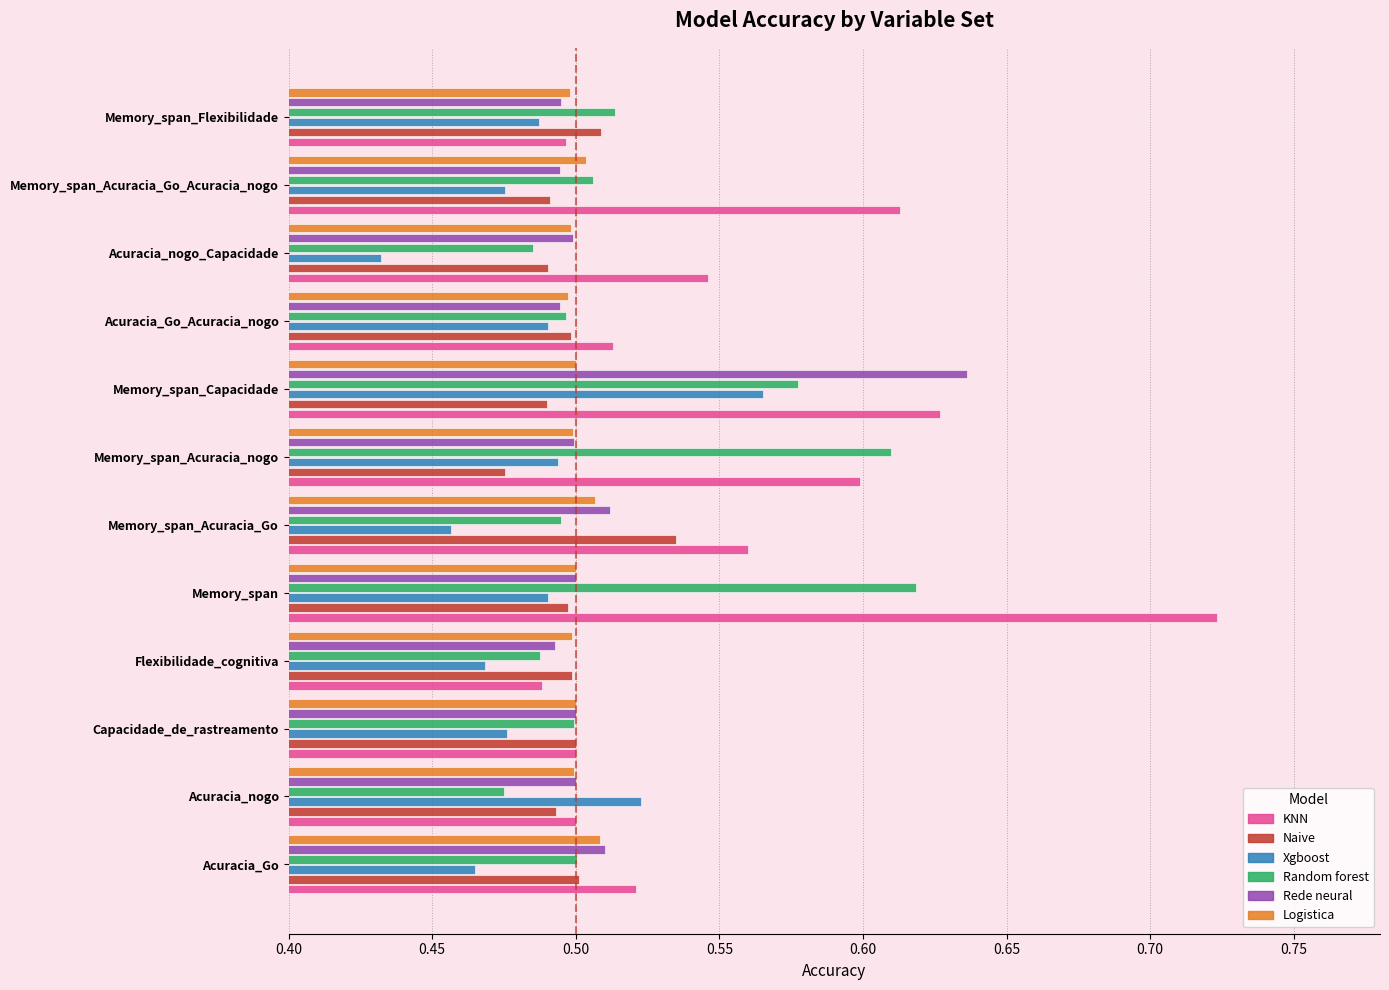

Where is Naive nearest to the value 0?

Memory_span_Acuracia_nogo